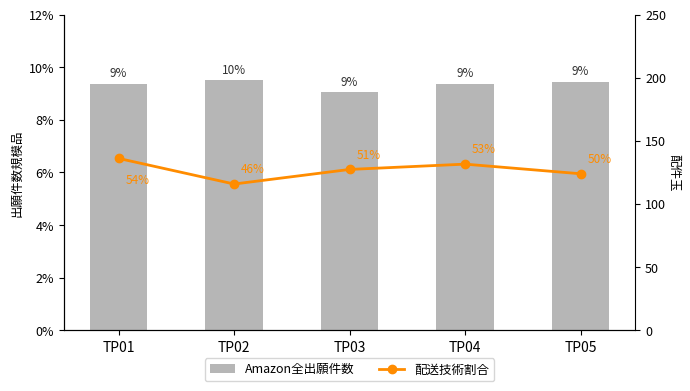

Reading left to right, list all the values displayed in this chart.

Amazon全出願件数: TP01=9.4	TP02=9.5	TP03=9.1	TP04=9.4	TP05=9.5
配送技術割合: TP01=136.2	TP02=115.9	TP03=127.4	TP04=131.6	TP05=124.0